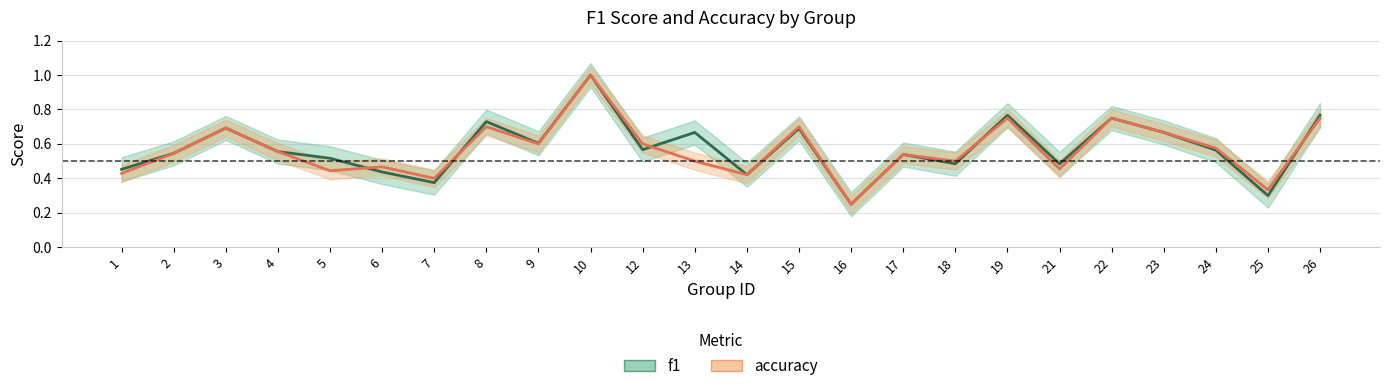

Reading right to left, extract all data points from this chart.

f1: 0.8	0.3	0.6	0.7	0.8	0.5	0.8	0.5	0.5	0.2	0.7	0.4	0.7	0.6	1.0	0.6	0.7	0.4	0.4	0.5	0.6	0.7	0.5	0.5
accuracy: 0.8	0.3	0.6	0.7	0.8	0.5	0.8	0.5	0.5	0.2	0.7	0.4	0.5	0.6	1.0	0.6	0.7	0.4	0.5	0.4	0.6	0.7	0.5	0.4